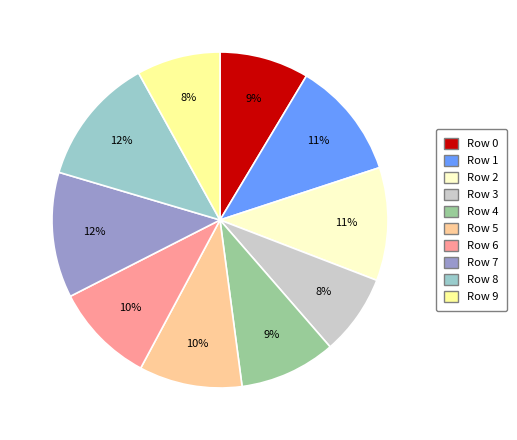

Is it true that Row 4 is 9% of the pie?

True